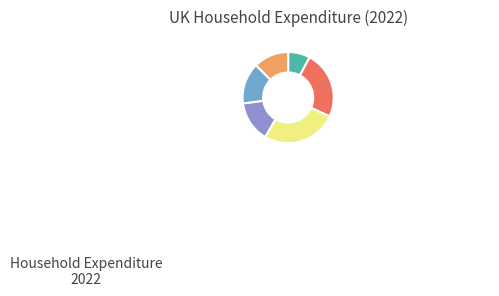

Is there any slice that represents more than half of the pie?

No